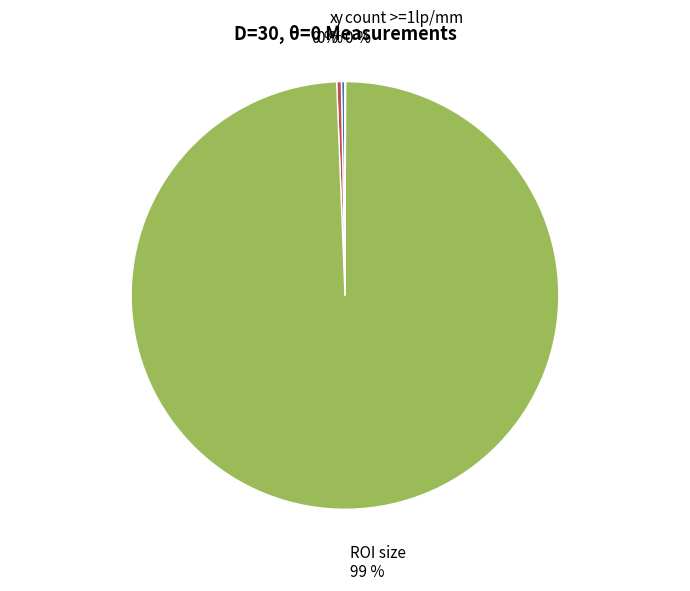

The ROI size slice represents 87% of the pie. True or false?

False